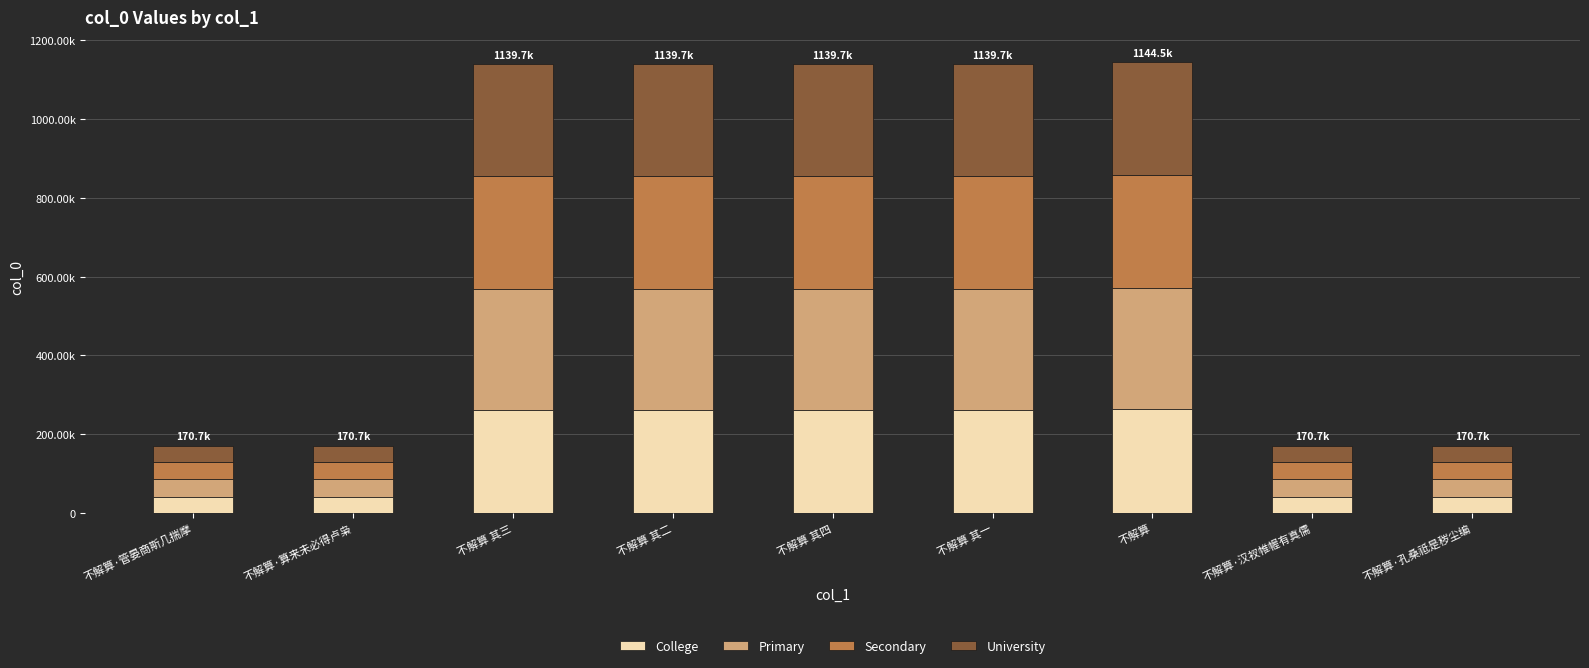

What is the difference between the maximum and second lowest values in the Primary series?

262925.5